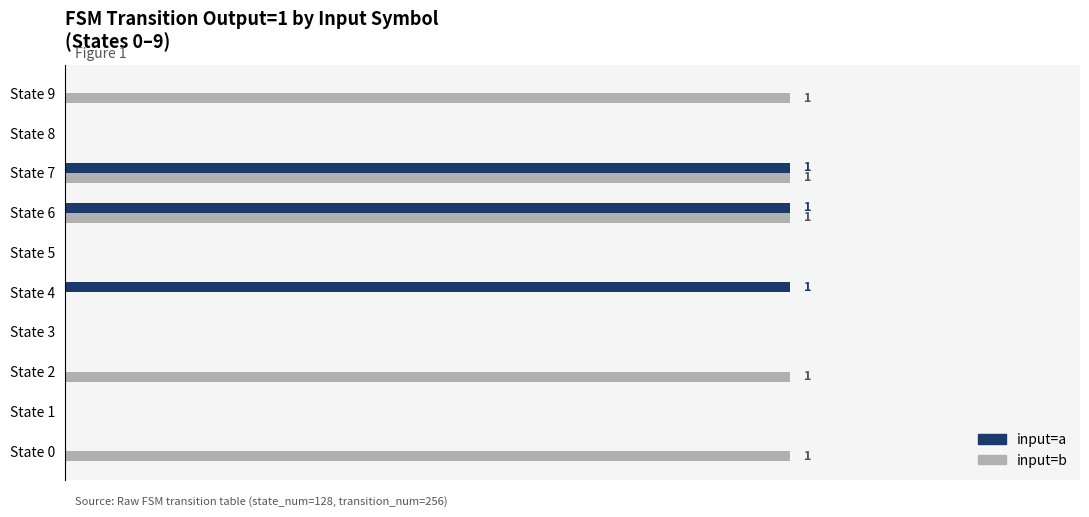

What are all the series names shown in the legend?

input=a, input=b